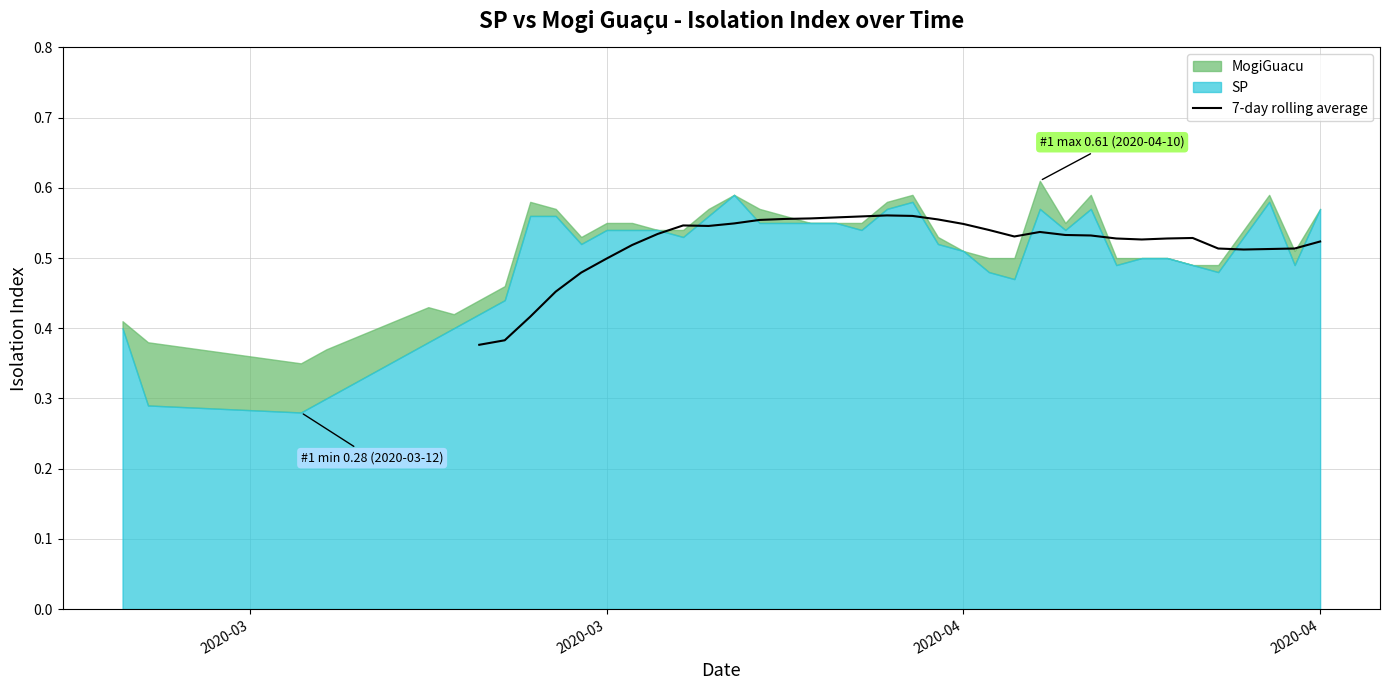

Count the values in the range 0 to 1.

34